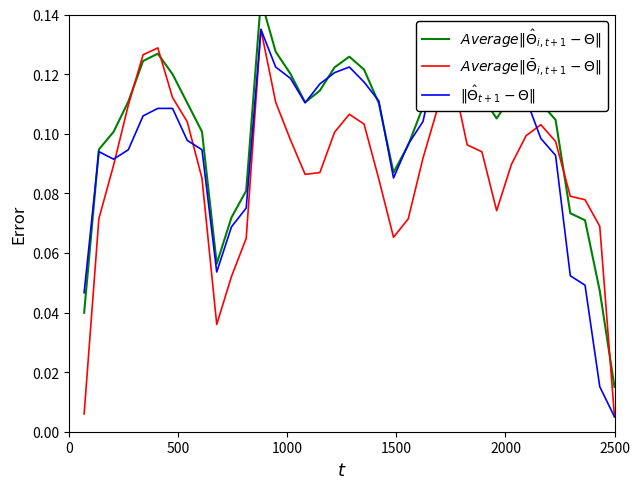

What is the sum of all $\|\hat{\Theta}_{t+1} - \Theta\|$ values?

3.5